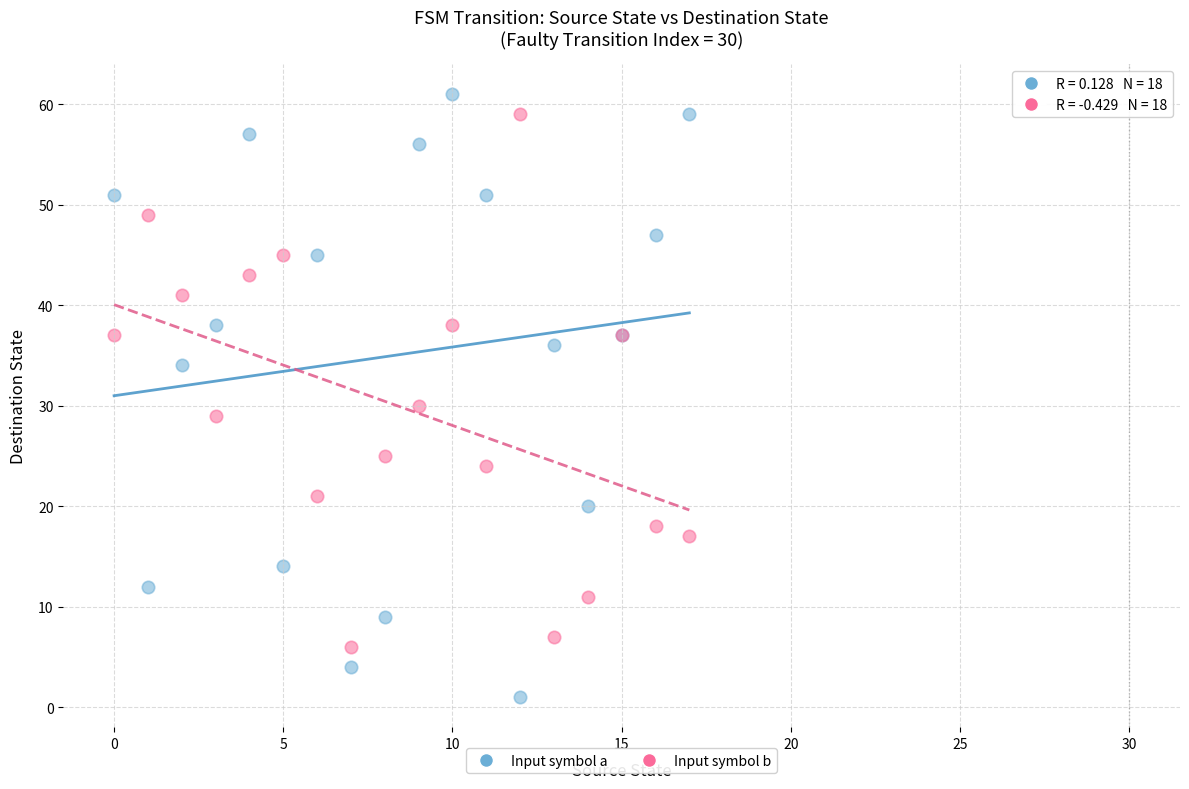

Across all series, what Y value is closest to 31?

30